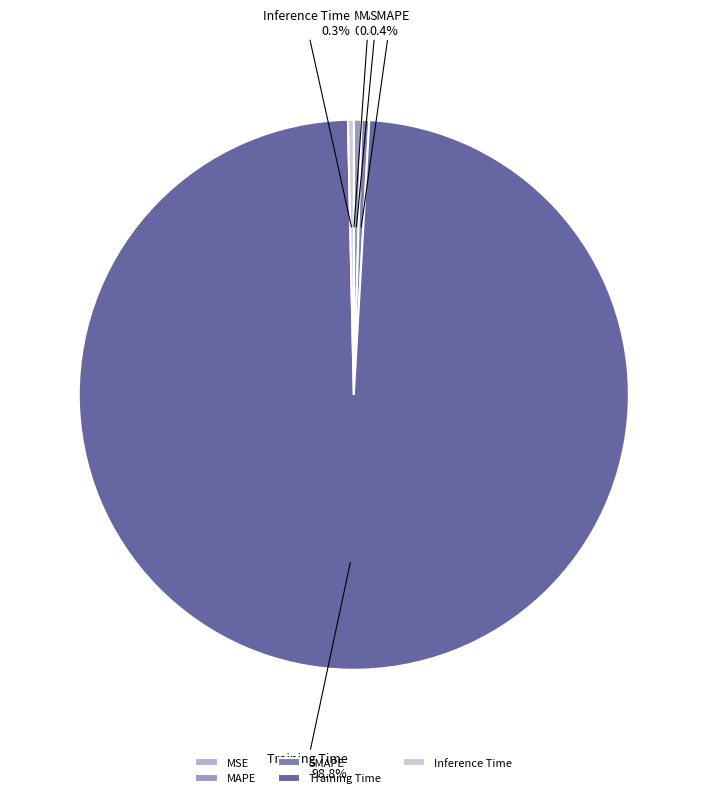

Which slice represents more than half of the pie?

Training Time